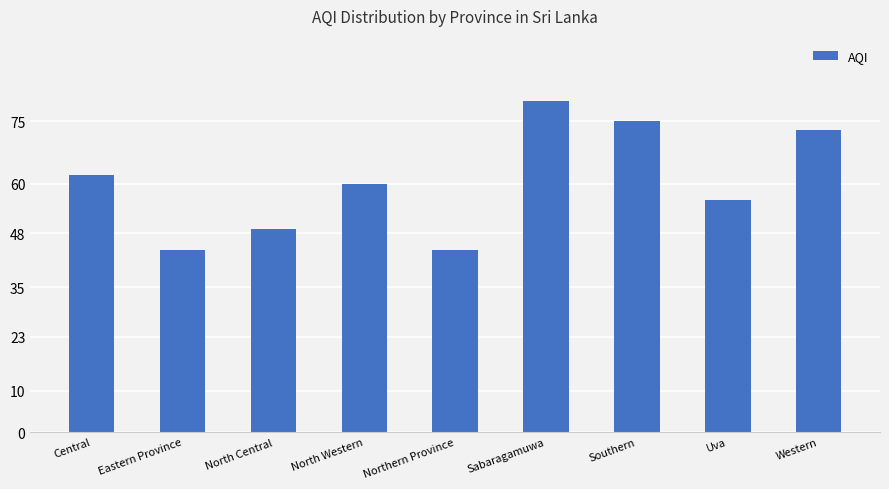

What is the greatest value displayed?

80